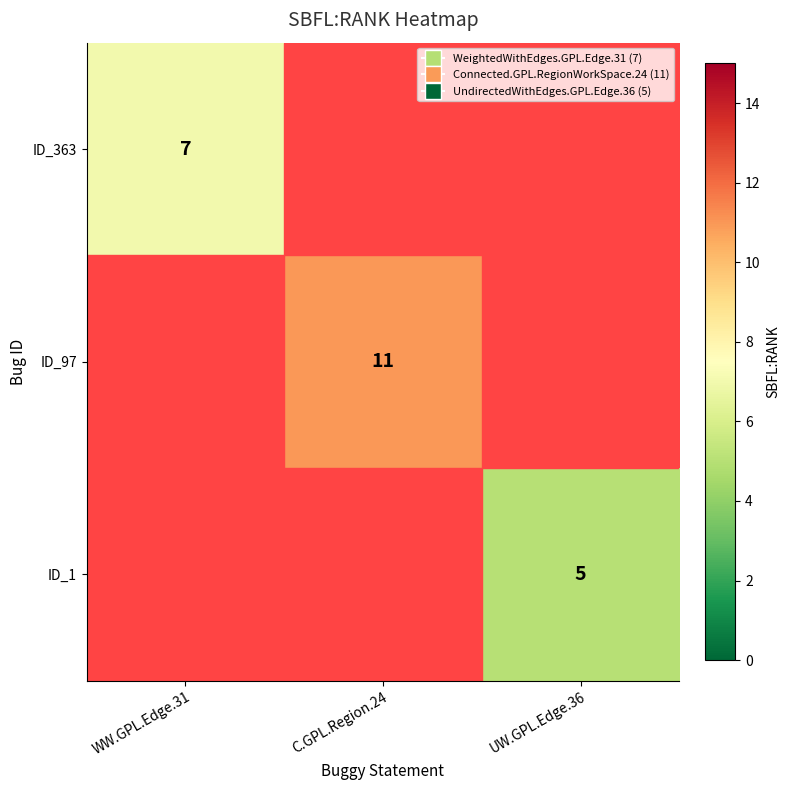

The ID_363 series shows 12 at WW.GPL.Edge.31. True or false?

False